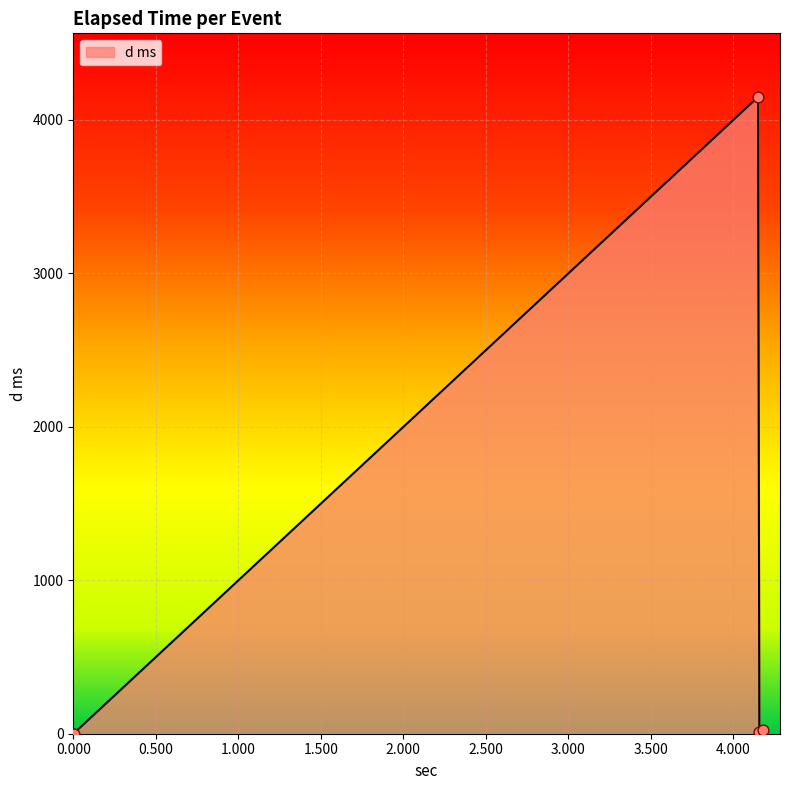

What is the sum of all values?

4182.2